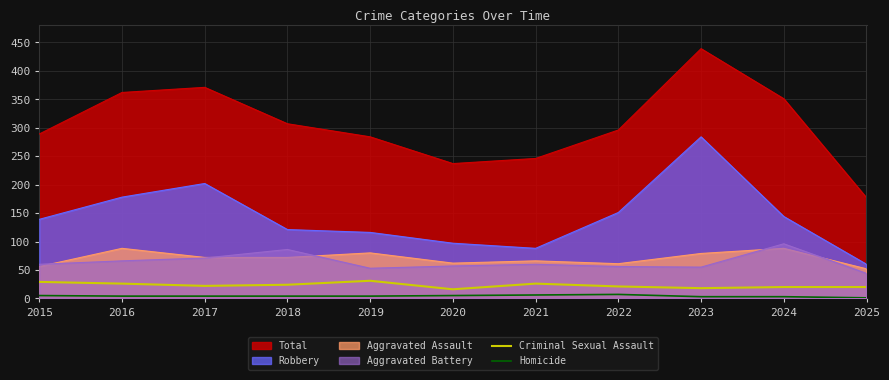

What is the total value across all series at 2024?

23